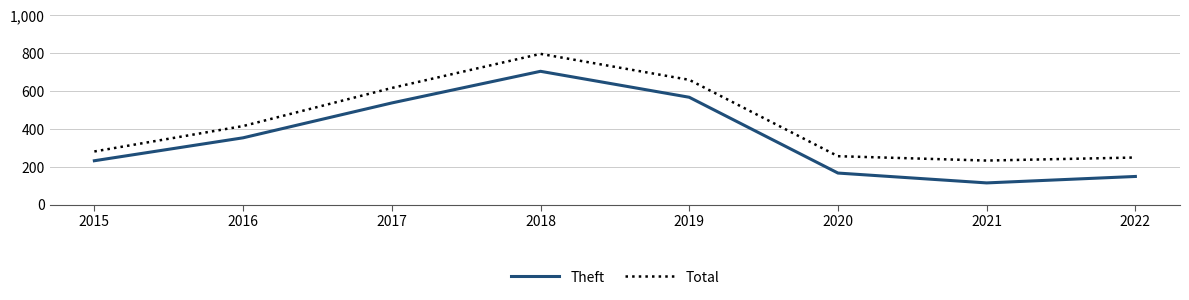

Which category has the lowest value across all series?

2021